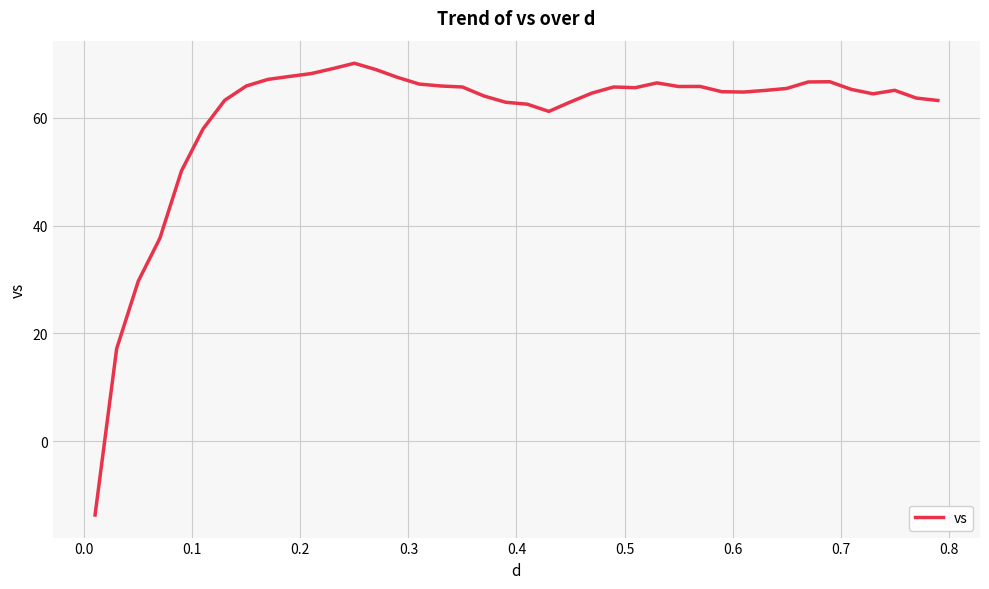

What is the minimum value shown in the chart?

-13.6